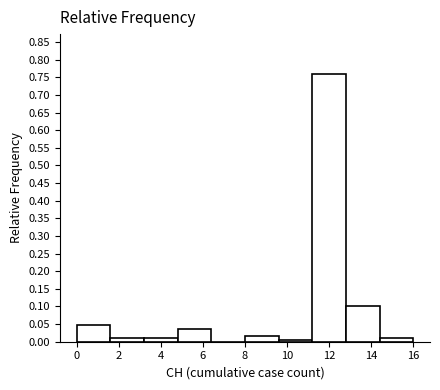

Which range on the x-axis has the tallest bar?

11.2 to 12.8